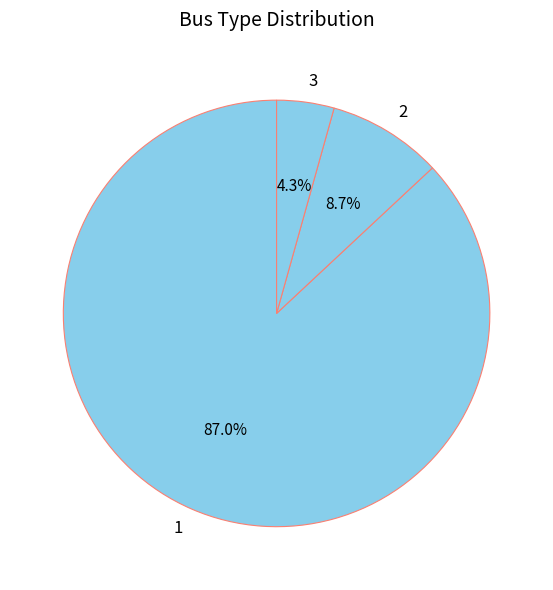

Do 1 and 3 together represent more than half of the pie?

Yes